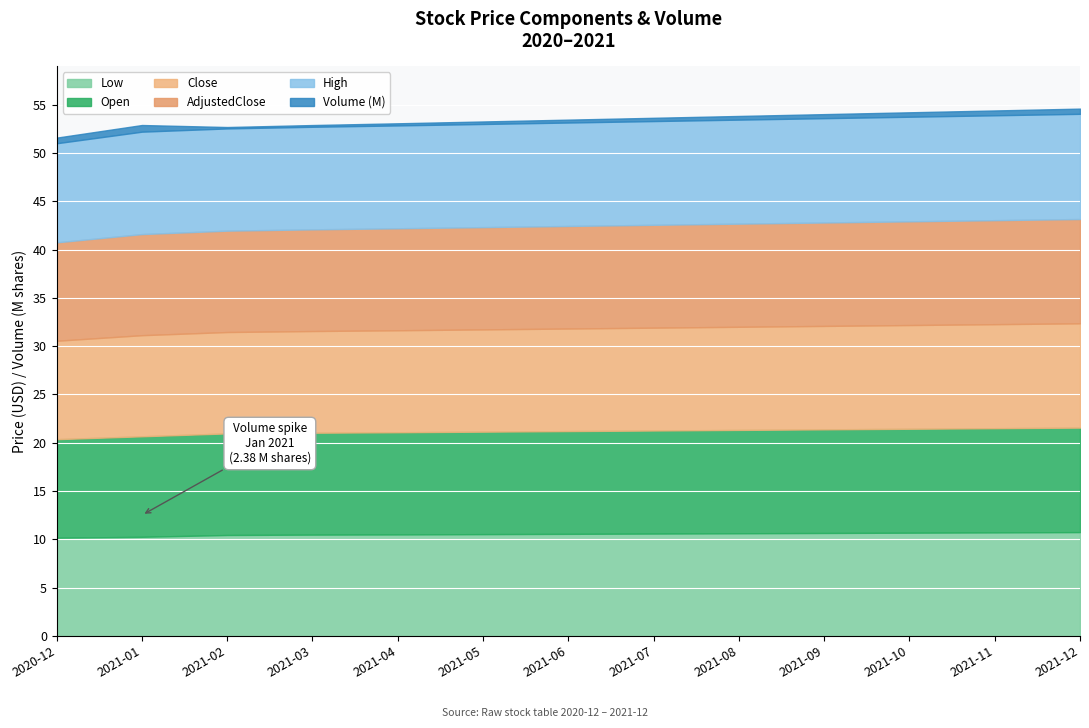

Rank the series by their maximum value, from highest to lowest.

High, Close, AdjustedClose, Open, Low, Volume_M